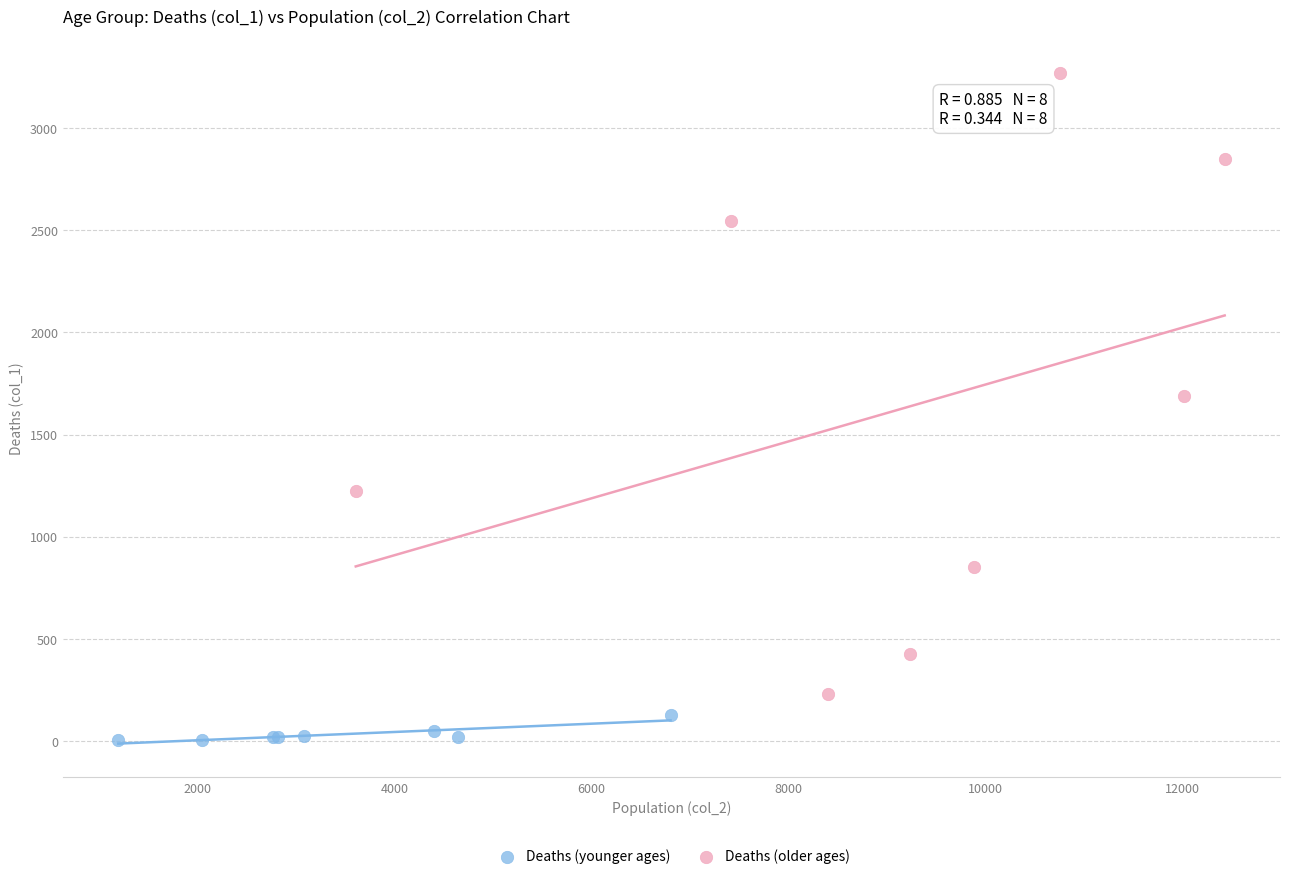

Which series contains the lowest Y value?

Deaths (younger ages)